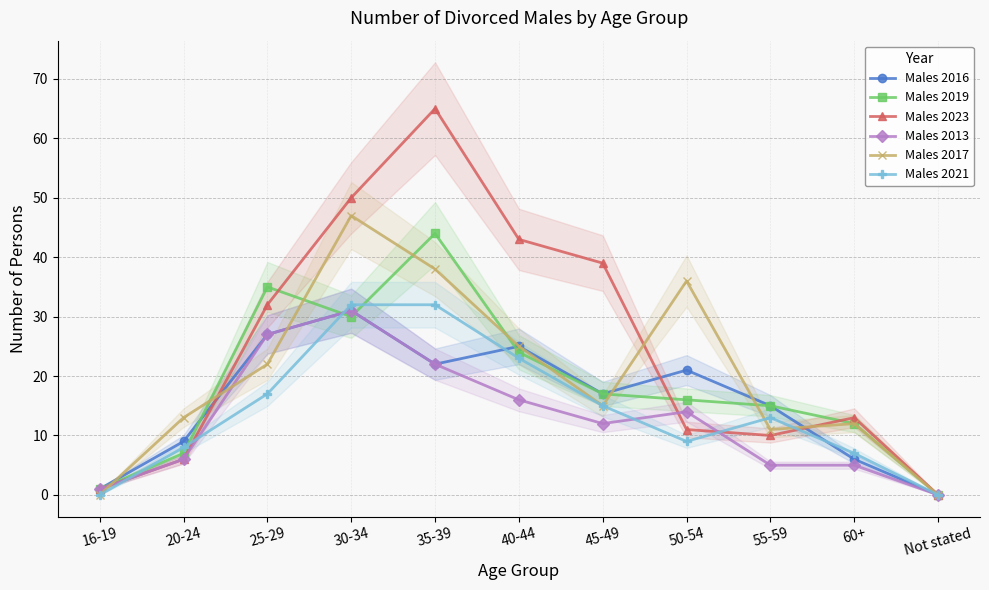

True or false: Males 2013 and Males 2017 cross at least once.

True